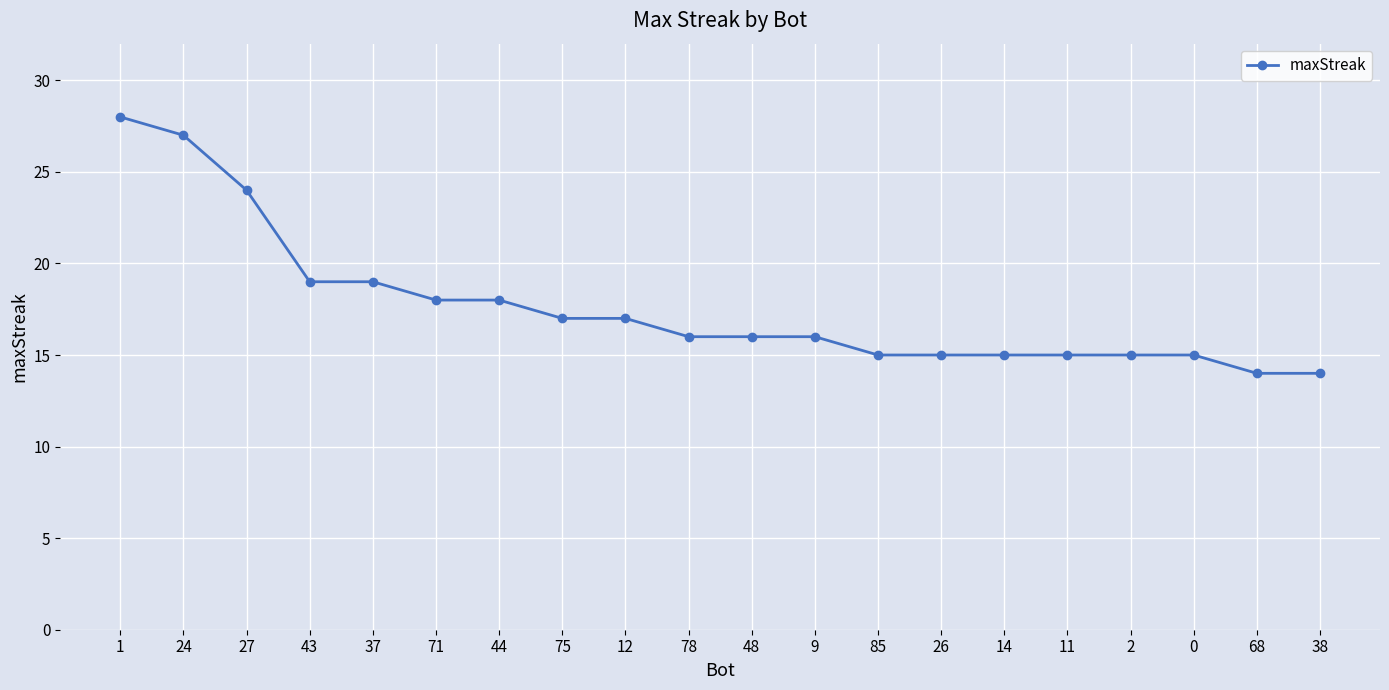

What is the label of the 2nd point from the right?

68